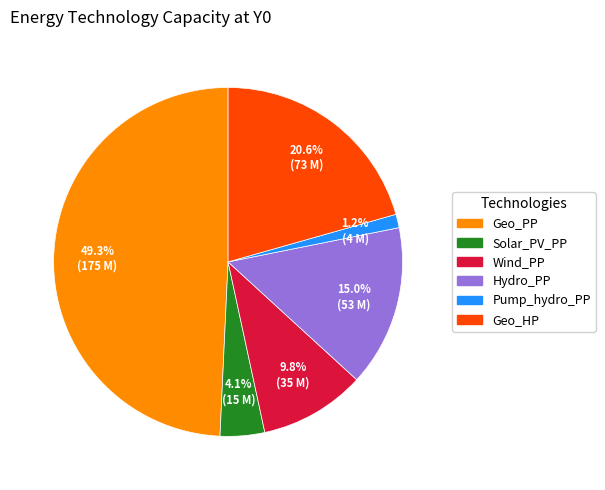

Which has a higher value, Geo_PP or Geo_HP?

Geo_PP